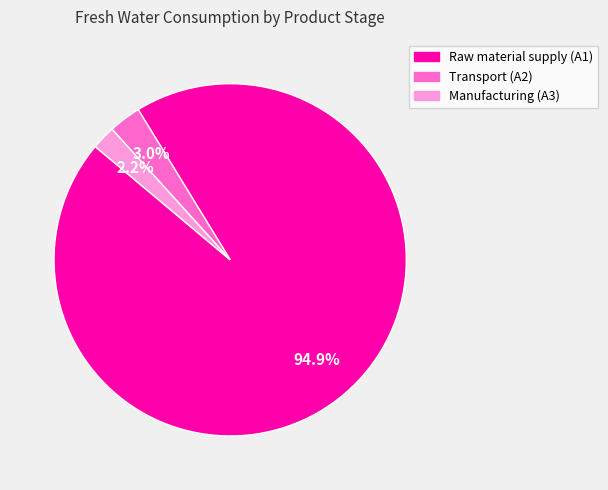

To the nearest percent, what is the average slice percentage?

33%